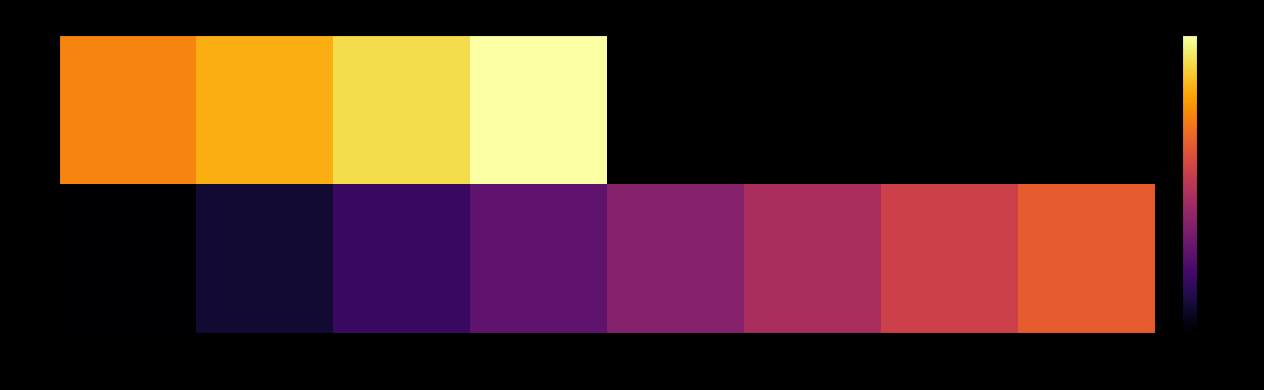

What is the minimum value for 21?

0.7